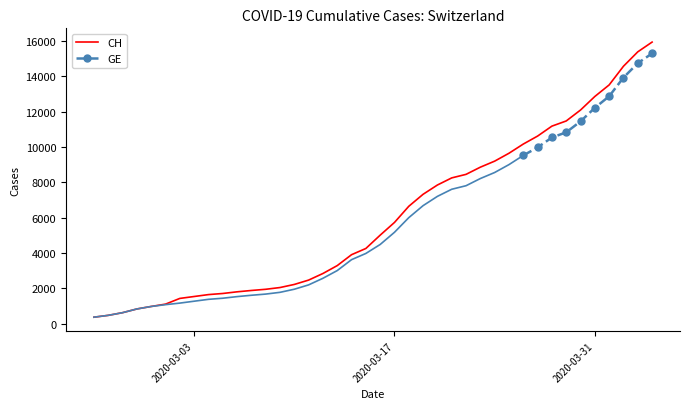

What is the approximate value at 2020-03-12, to the nearest 50?

2850